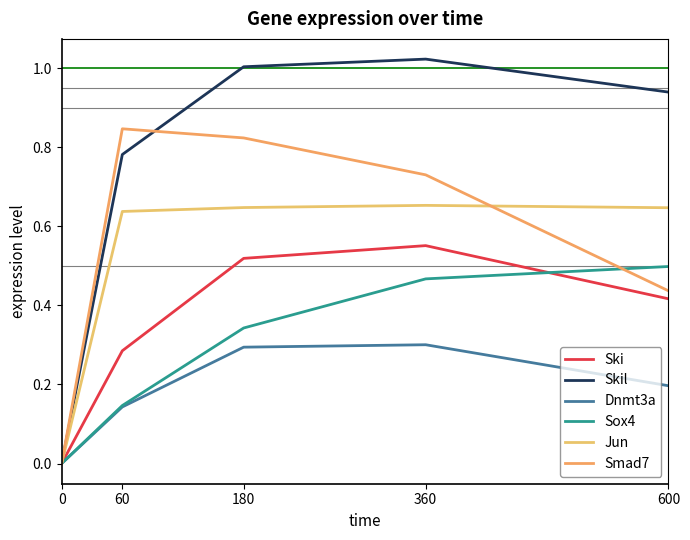

True or false: Jun and Dnmt3a intersect in this chart.

False